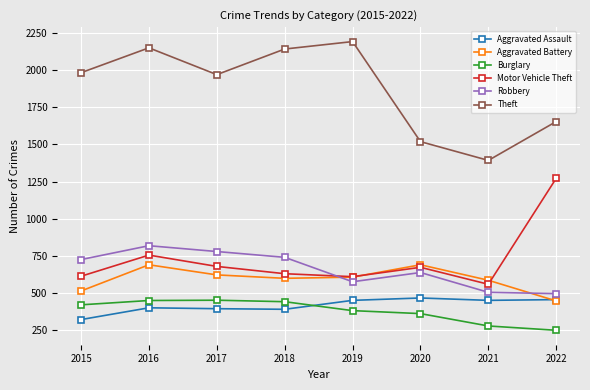

What is the sum of all Theft values?

14990